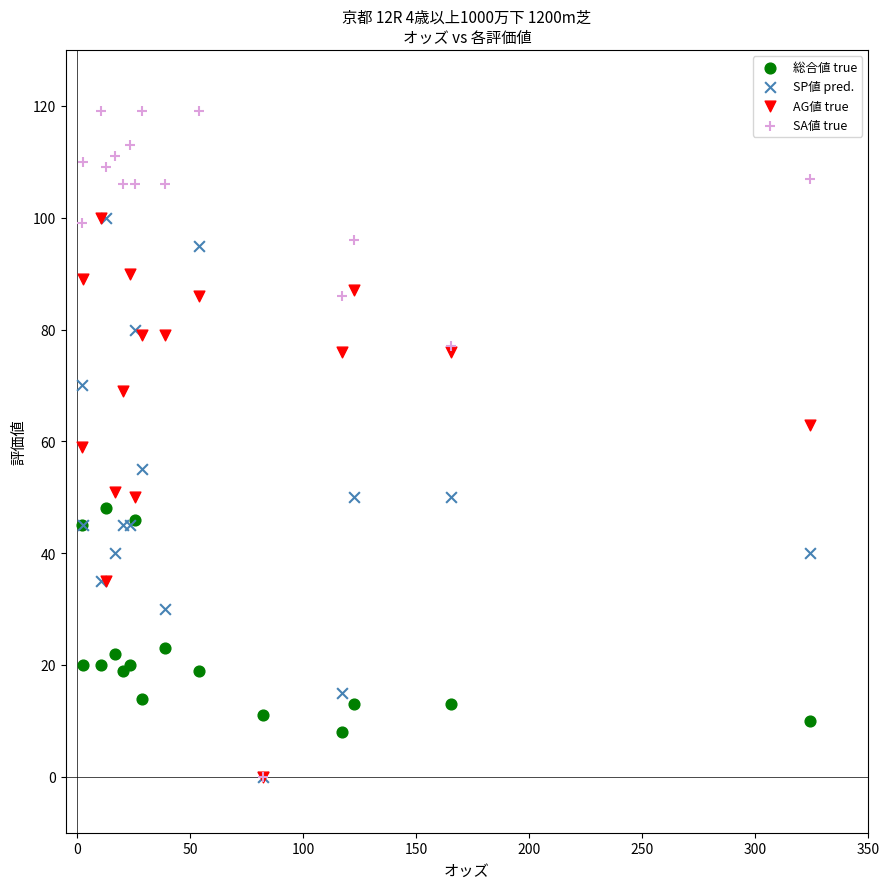

In the 総合値 true series, what Y value is closest to 28?

23